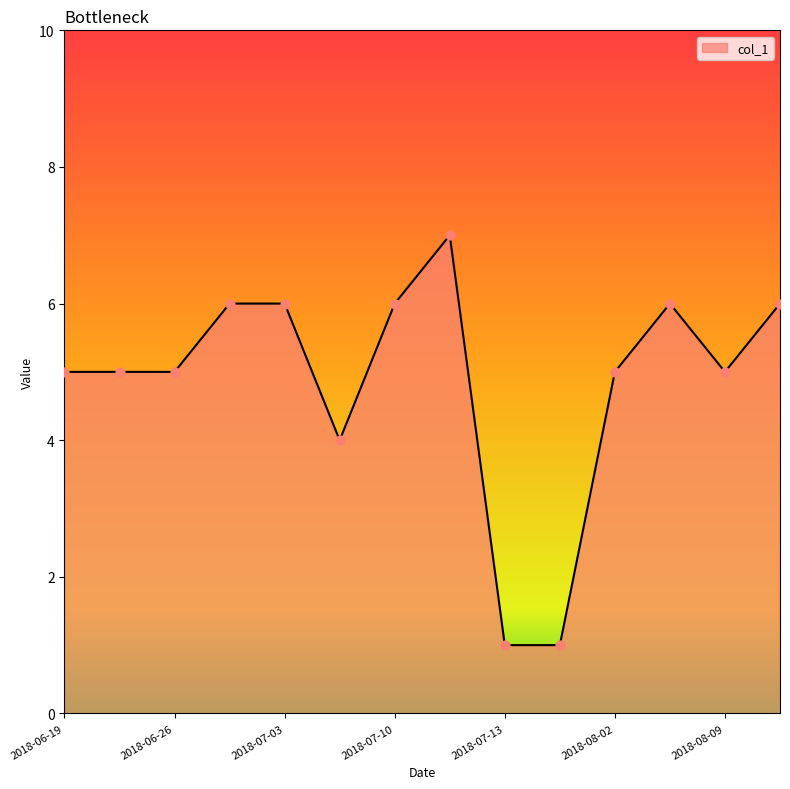

What is the maximum value shown in the chart?

7